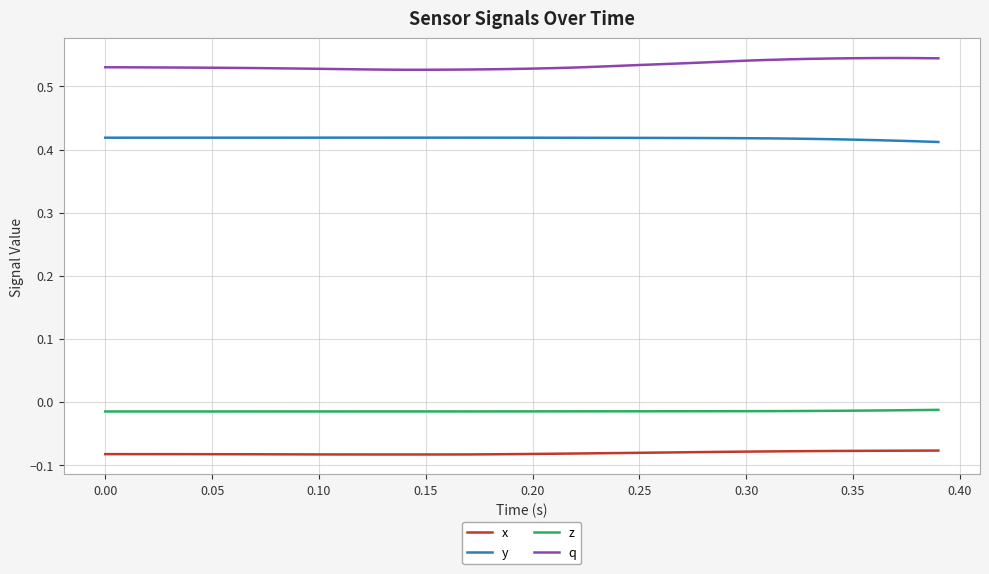

True or false: z and x cross at least once.

False